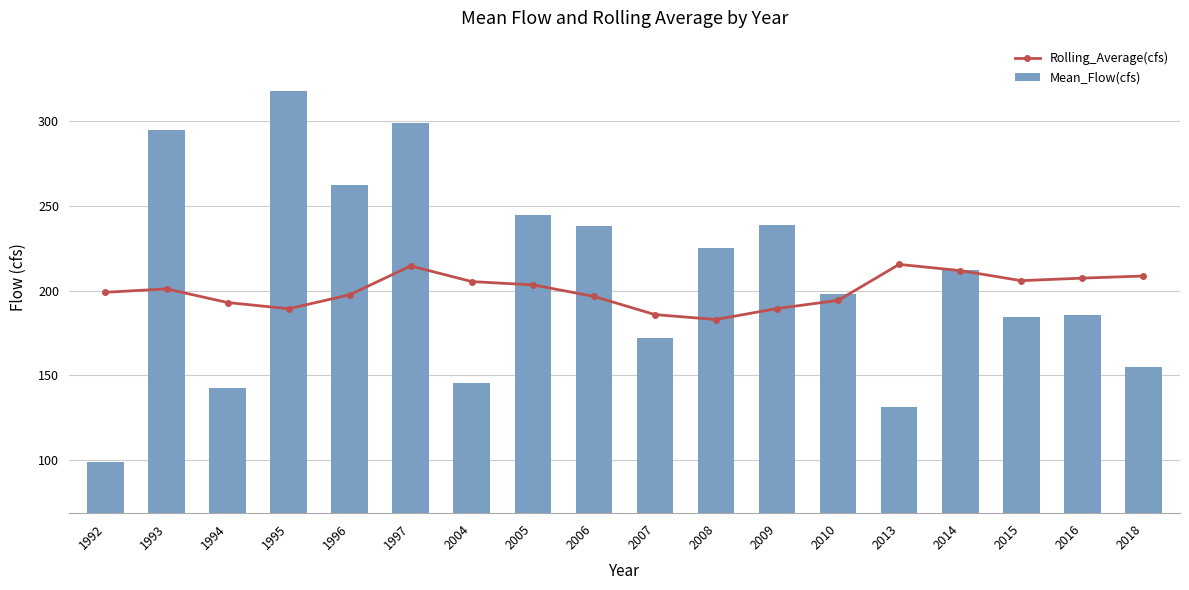

What is the maximum value shown in the chart?

317.6